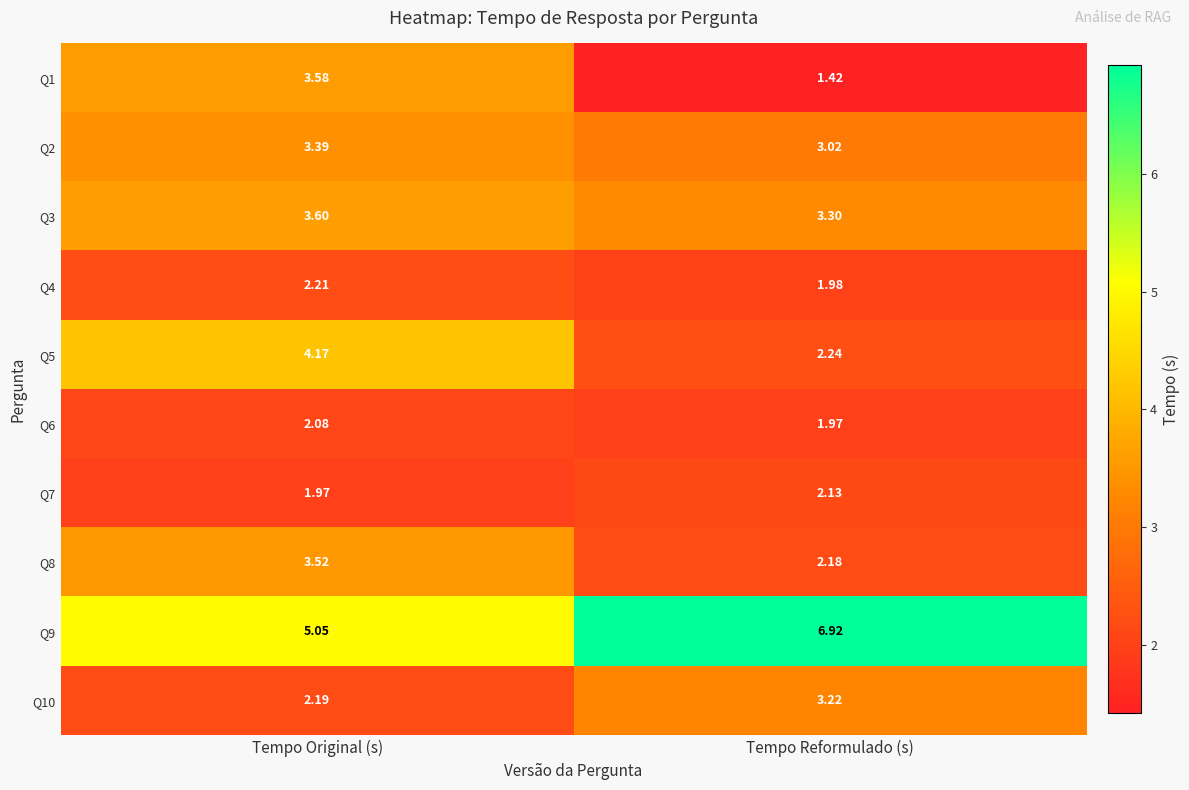

List the labels in order of Q3 value, smallest first.

Tempo Reformulado (s), Tempo Original (s)